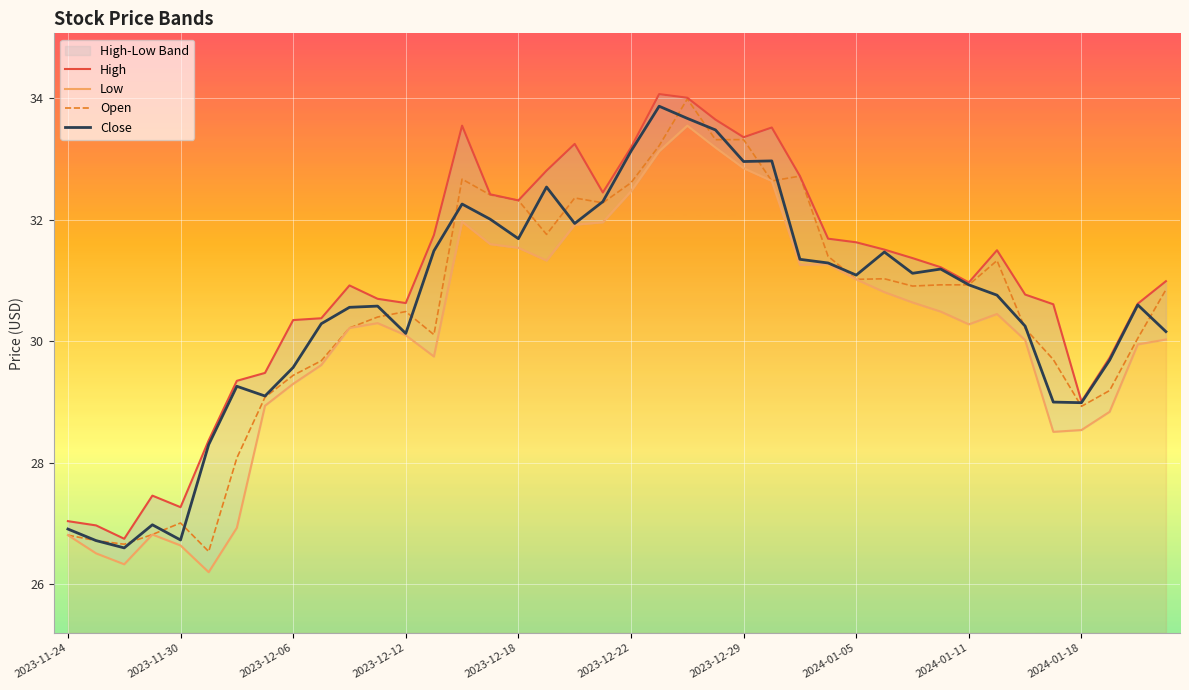

What are all the series names shown in the legend?

High, Low, Open, Close